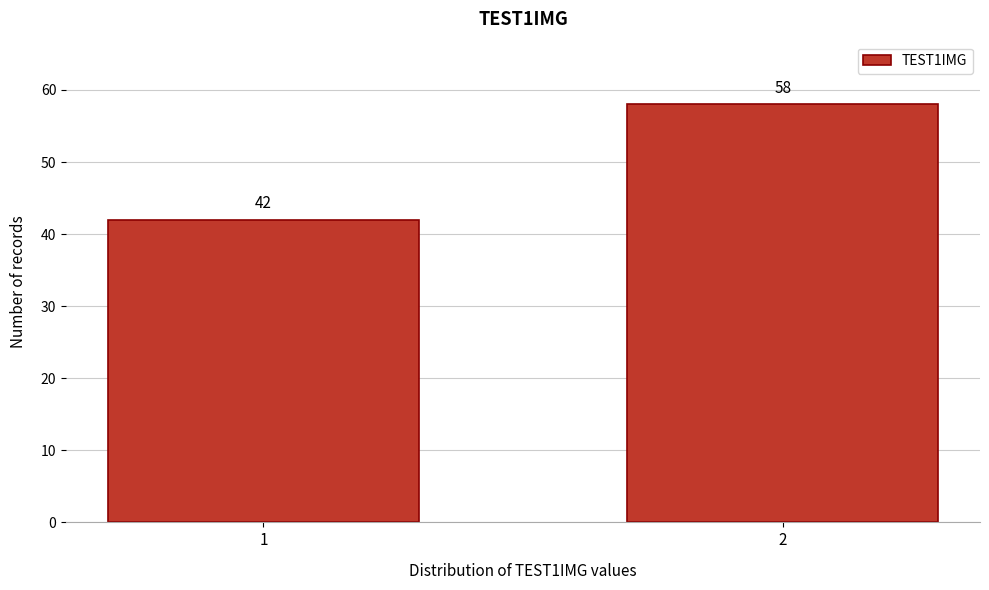

Reading left to right, list all the values displayed in this chart.

42	58